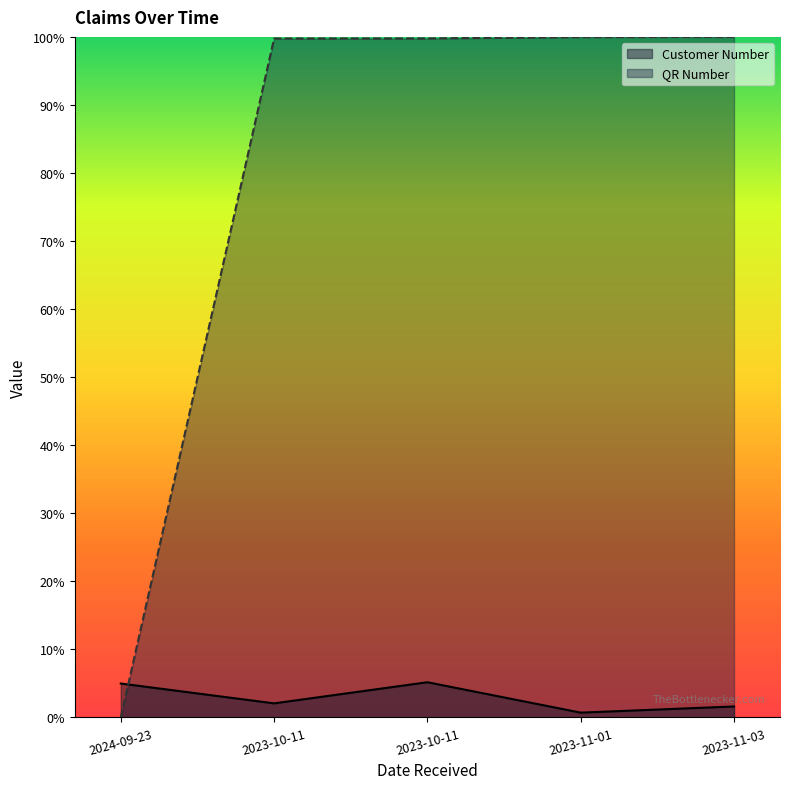

True or false: Customer Number and QR Number intersect in this chart.

True